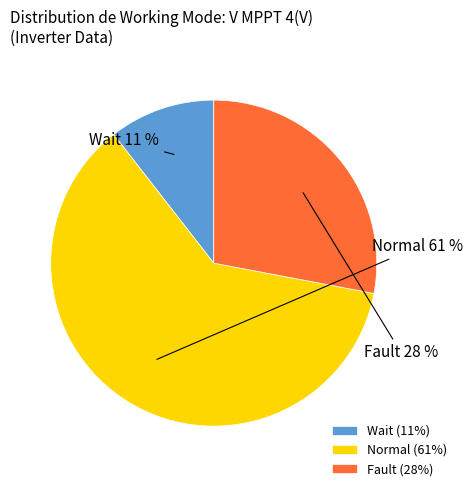

What is the ratio of the value at Wait to the value at Fault?

0.4